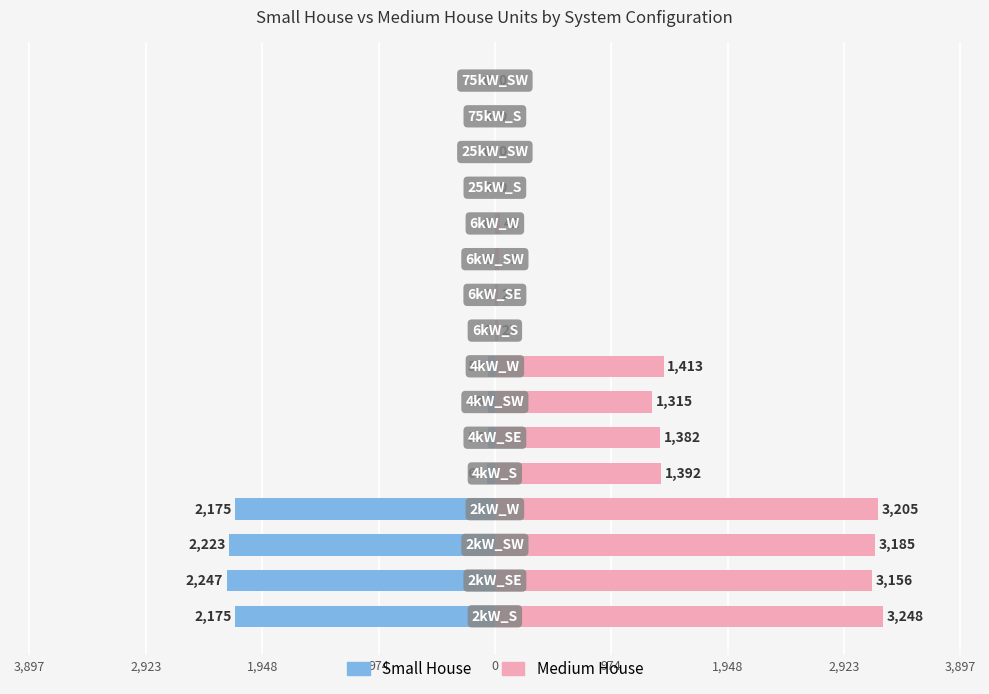

What is the average value of the Medium House series?

1151